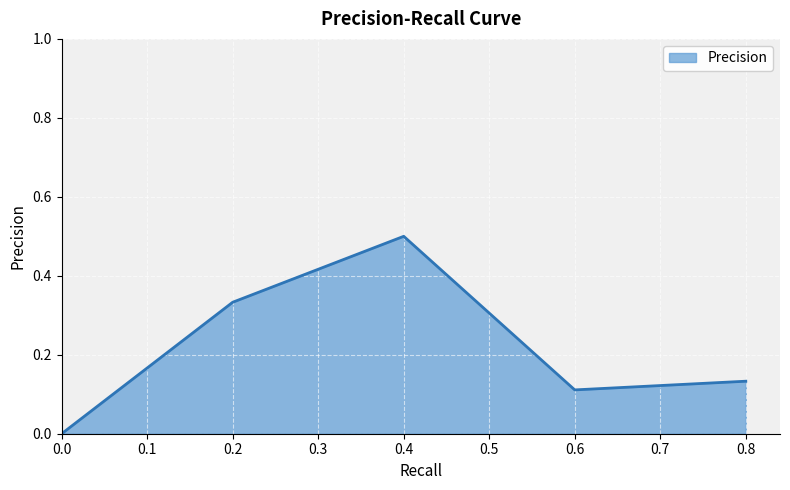

What is the average value?

0.2